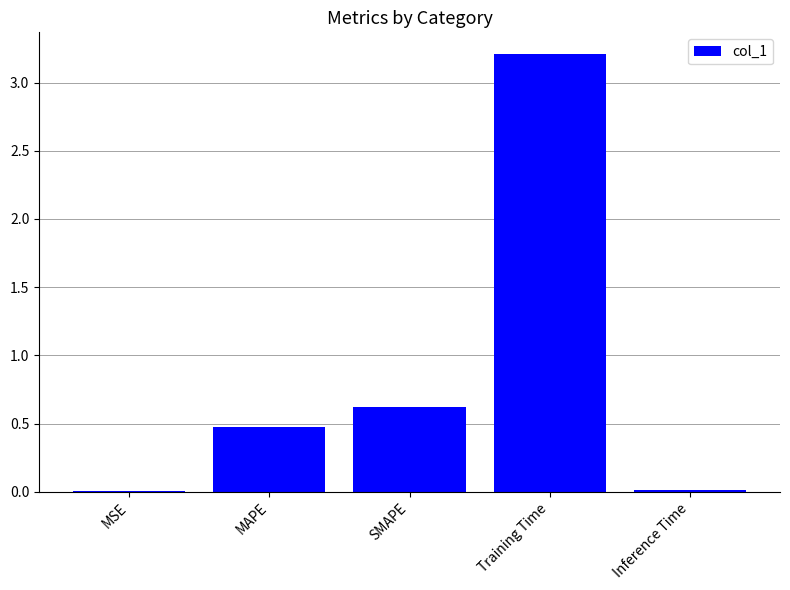

What is the sum of all values?

4.3